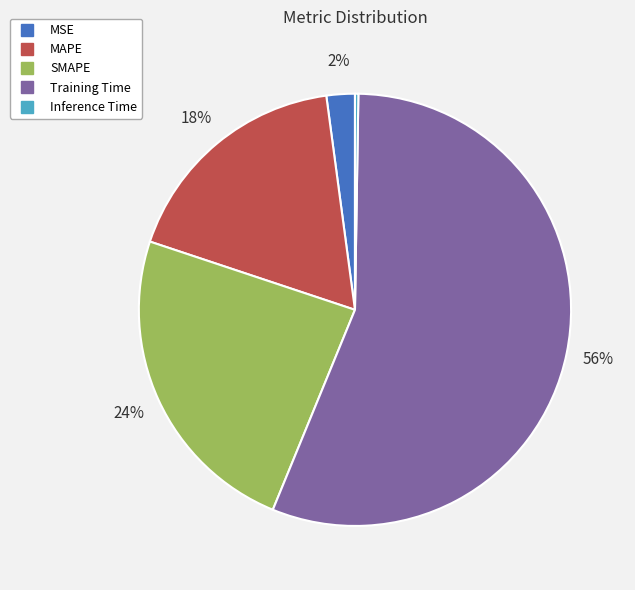

Does any single category account for the majority?

Yes